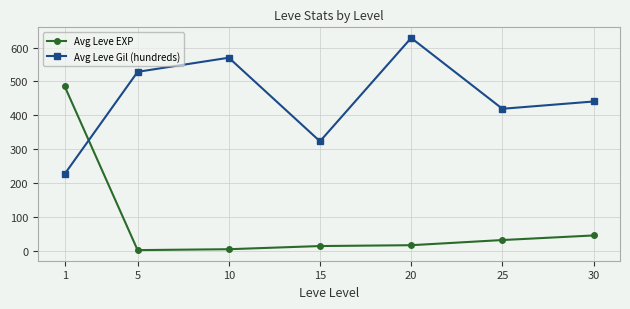

Rank the series by their maximum value, from lowest to highest.

Avg Leve EXP, Avg Leve Gil (hundreds)